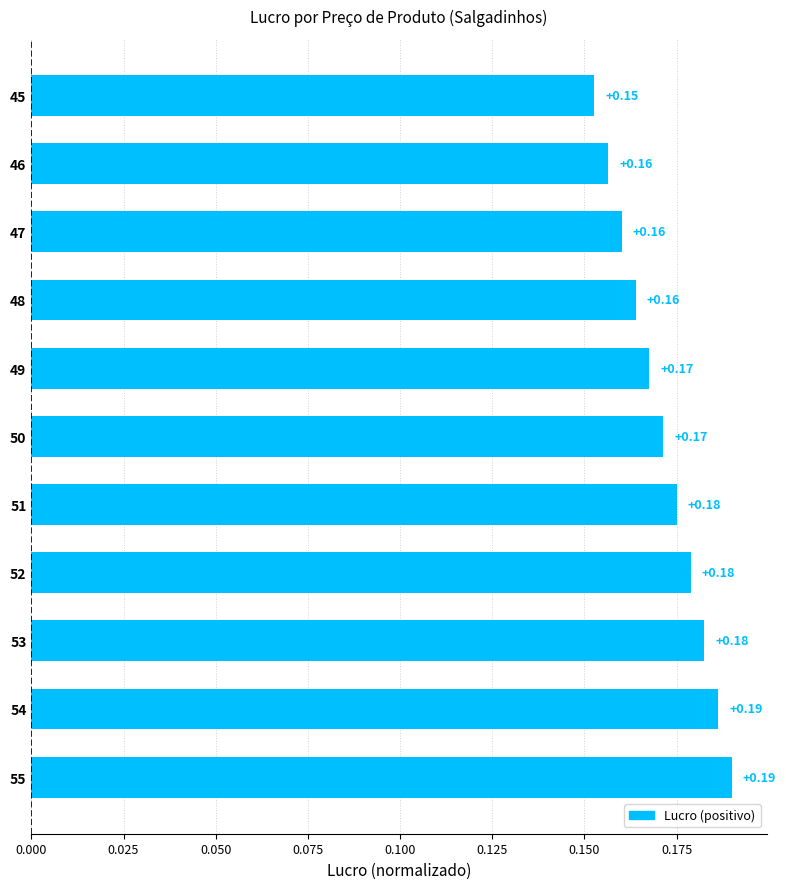

How many categories are shown in the chart?

11